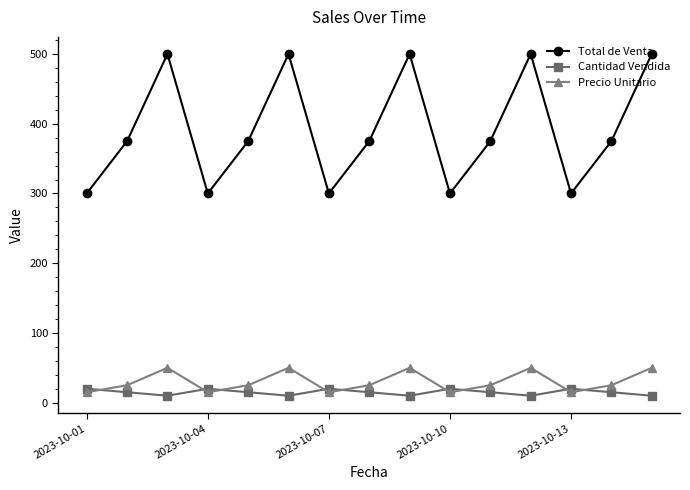

How many values in the Total de Venta series are below 375?

5